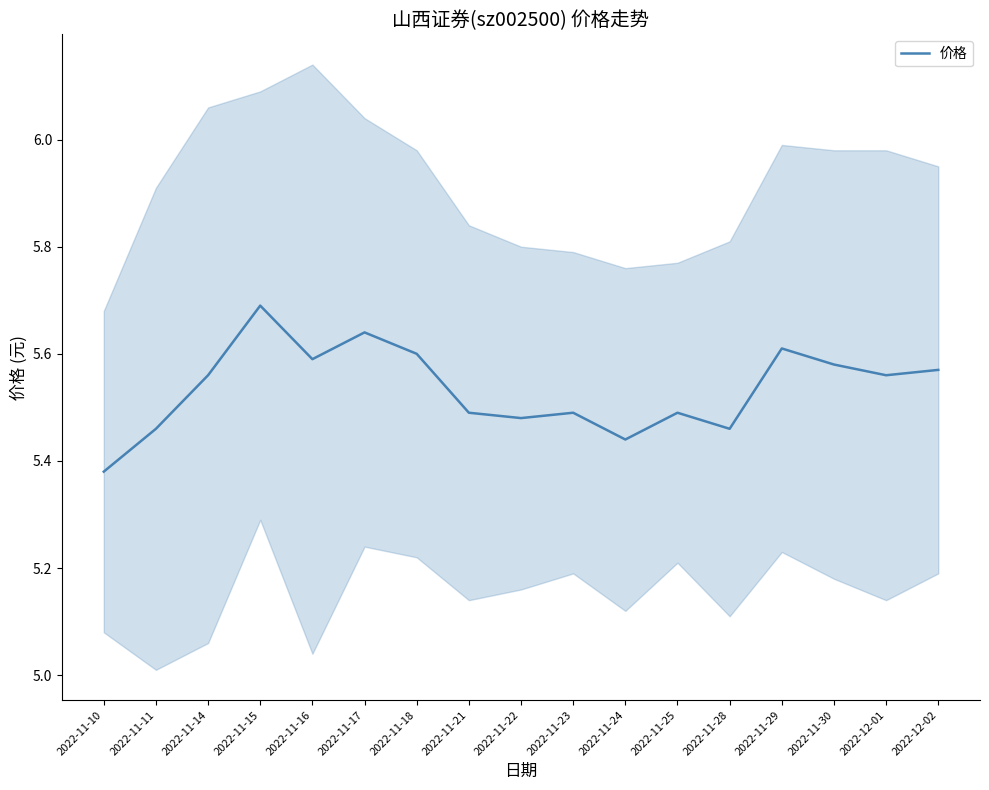

Reading right to left, list all the values displayed in this chart.

2022-12-02=5.6	2022-12-01=5.6	2022-11-30=5.6	2022-11-29=5.6	2022-11-28=5.5	2022-11-25=5.5	2022-11-24=5.4	2022-11-23=5.5	2022-11-22=5.5	2022-11-21=5.5	2022-11-18=5.6	2022-11-17=5.6	2022-11-16=5.6	2022-11-15=5.7	2022-11-14=5.6	2022-11-11=5.5	2022-11-10=5.4